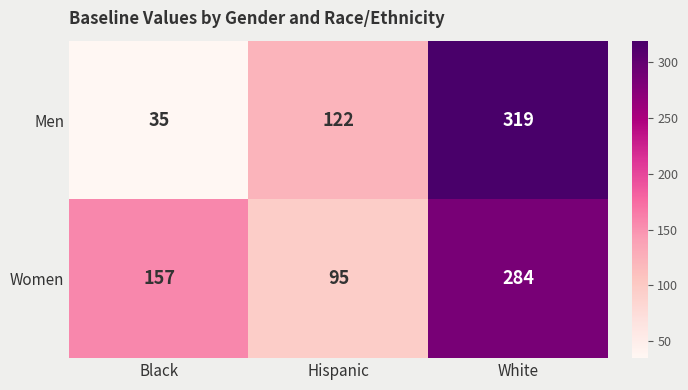

Rank the series at Hispanic from highest to lowest value.

Men, Women